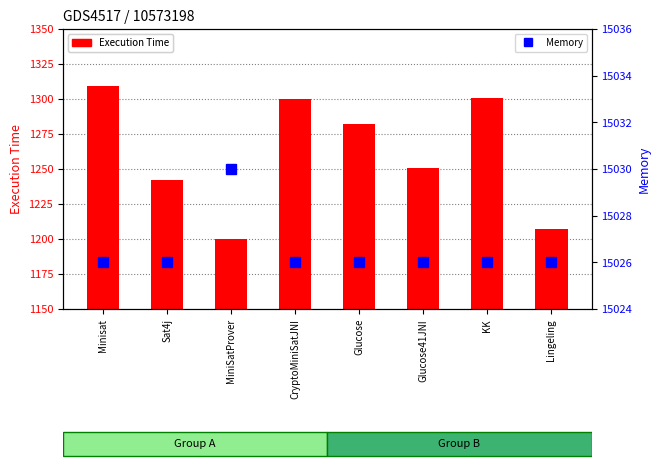

Reading left to right, extract all data points from this chart.

Execution Time: Minisat=1309	Sat4j=1242	MiniSatProver=1200	CryptoMiniSatJNI=1300	Glucose=1282	Glucose41JNI=1251	KK=1301	Lingeling=1207
Memory: Minisat=15026	Sat4j=15026	MiniSatProver=15030	CryptoMiniSatJNI=15026	Glucose=15026	Glucose41JNI=15026	KK=15026	Lingeling=15026